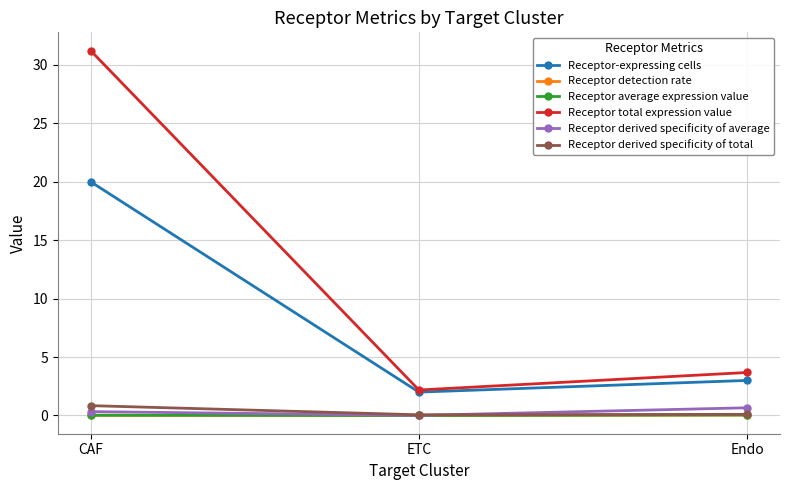

List the labels in order of Receptor total expression value value, smallest first.

ETC, Endo, CAF